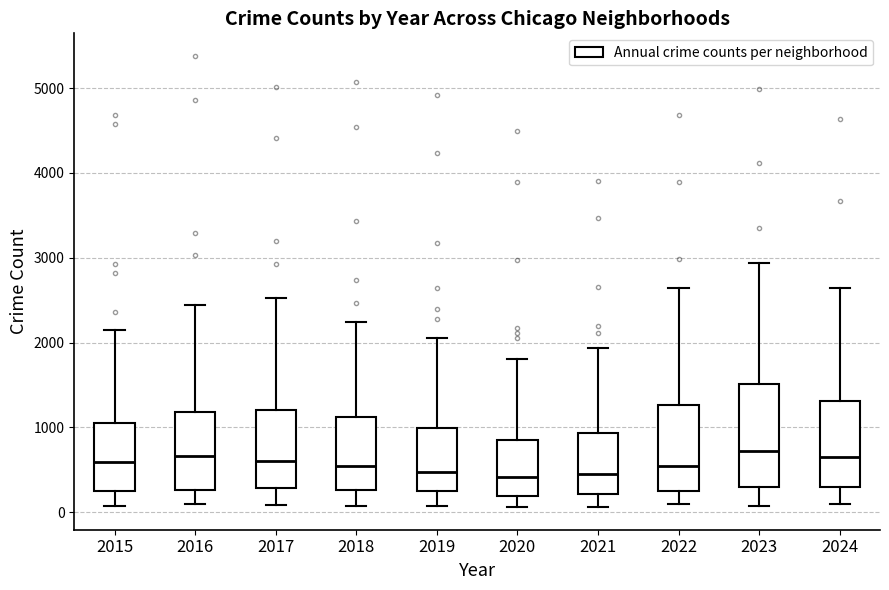

Reading left to right, transcribe this box plot: for each box, give where its median line is, the range the box spans, and where its two whiskers end, as read against the y-axis. The values are not printed on the chart, so give them approximately, as read against the axis.

2015: median 600, box 300 to 1100, whiskers 100 to 2100
2016: median 700, box 300 to 1200, whiskers 100 to 2400
2017: median 600, box 300 to 1200, whiskers 100 to 2500
2018: median 500, box 300 to 1100, whiskers 100 to 2200
2019: median 500, box 300 to 1000, whiskers 100 to 2100
2020: median 400, box 200 to 900, whiskers 100 to 1800
2021: median 400, box 200 to 900, whiskers 100 to 1900
2022: median 600, box 300 to 1300, whiskers 100 to 2600
2023: median 700, box 300 to 1500, whiskers 100 to 2900
2024: median 700, box 300 to 1300, whiskers 100 to 2600